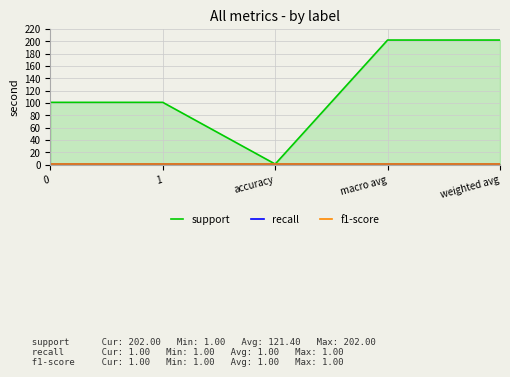

What is the sum of the support values at accuracy and 0?

102